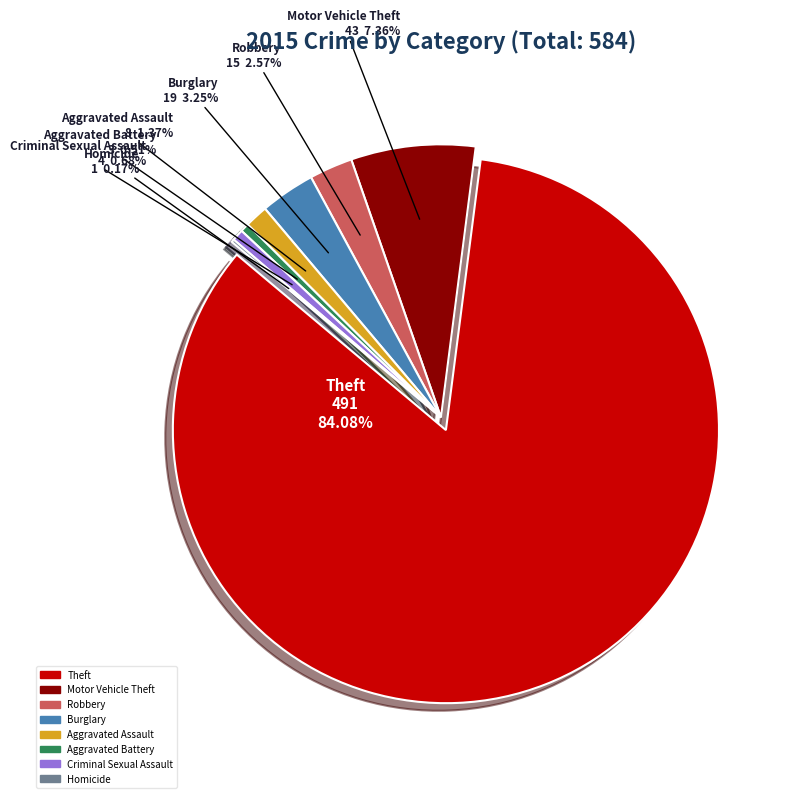

What portion of the pie excludes Homicide?

99.8%